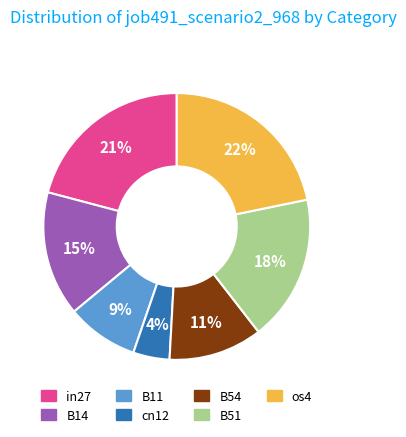

To the nearest percent, what is the combined percentage of B54 and B51?

29%